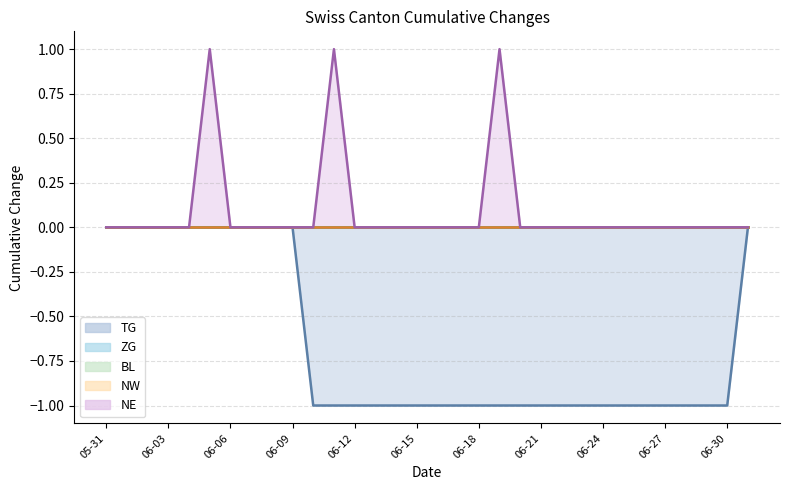

How many data points does each series have?

32